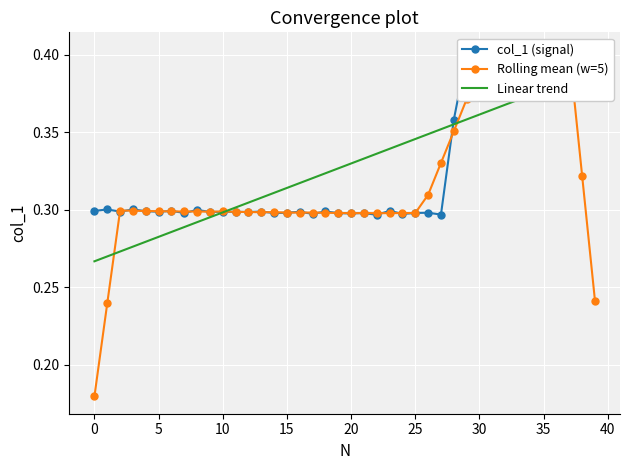

At which category is the sum across all series the highest?

37